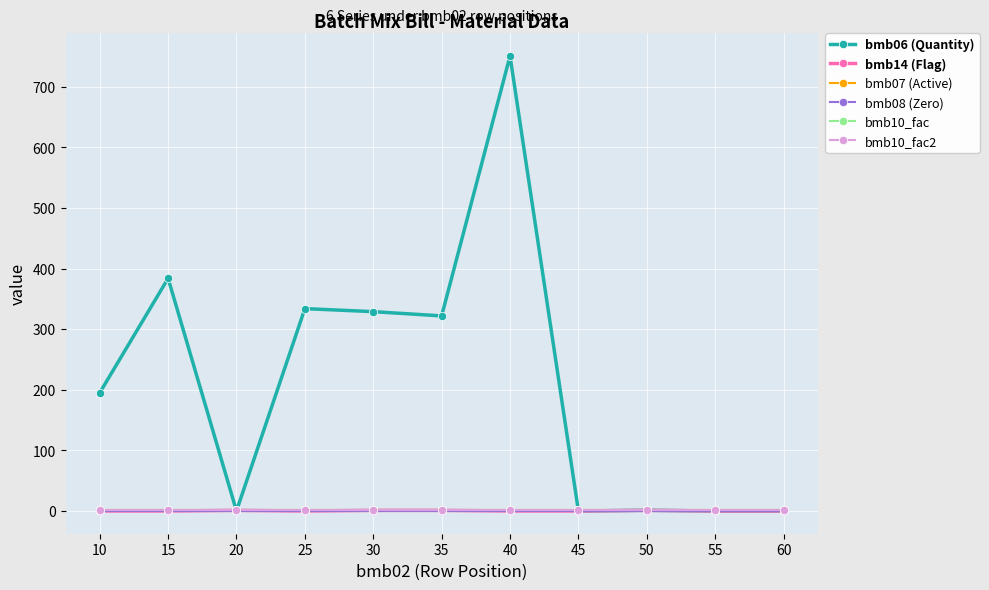

Reading right to left, list all the values displayed in this chart.

bmb06 (Quantity): 60=0.0	55=0.0	50=1.2	45=0.0	40=751.0	35=322.0	30=329.0	25=334.0	20=0.0	15=384.0	10=195.0
bmb14 (Flag): 60=0.0	55=0.0	50=1.0	45=0.0	40=0.0	35=1.0	30=1.0	25=0.0	20=1.0	15=0.0	10=0.0
bmb07 (Active): 60=1.0	55=1.0	50=1.0	45=1.0	40=1.0	35=1.0	30=1.0	25=1.0	20=1.0	15=1.0	10=1.0
bmb08 (Zero): 60=0.0	55=0.0	50=0.0	45=0.0	40=0.0	35=0.0	30=0.0	25=0.0	20=0.0	15=0.0	10=0.0
bmb10_fac: 60=1.0	55=1.0	50=1.0	45=1.0	40=1.0	35=1.0	30=1.0	25=1.0	20=1.0	15=1.0	10=1.0
bmb10_fac2: 60=1.0	55=1.0	50=1.0	45=1.0	40=1.0	35=1.0	30=1.0	25=1.0	20=1.0	15=1.0	10=1.0